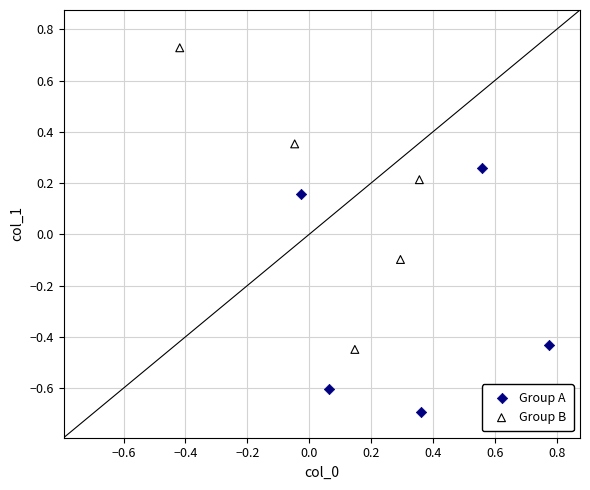

Which series has the widest spread of Y values?

Group B